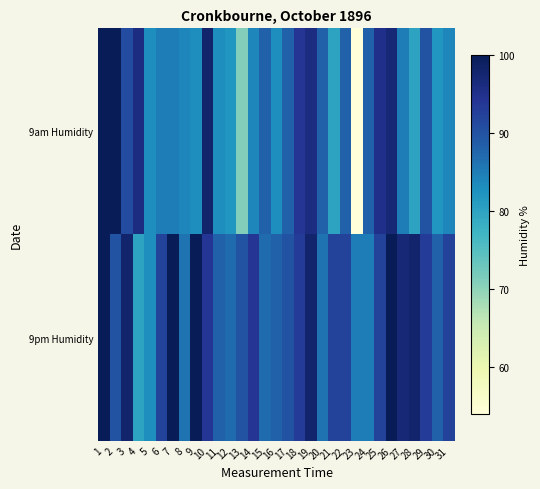

What is the smallest value displayed?

54